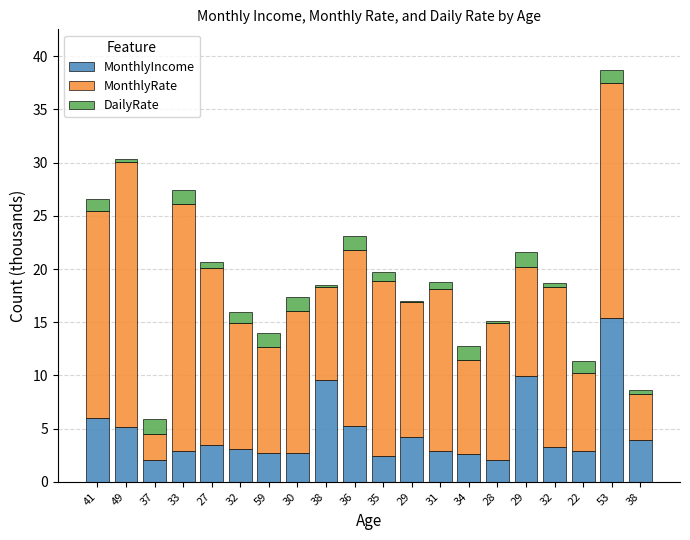

What are all the series names shown in the legend?

MonthlyIncome, MonthlyRate, DailyRate